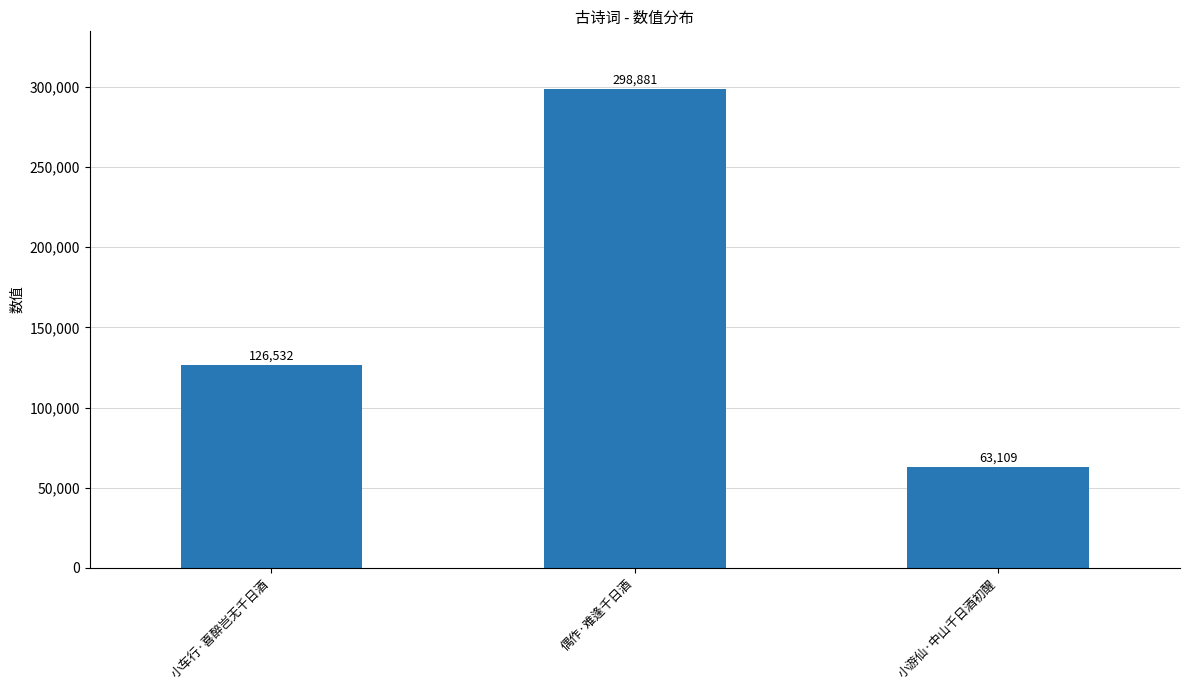

Between 偶作·难逢千日酒 and 小车行·喜醉岂无千日酒, which is larger?

偶作·难逢千日酒